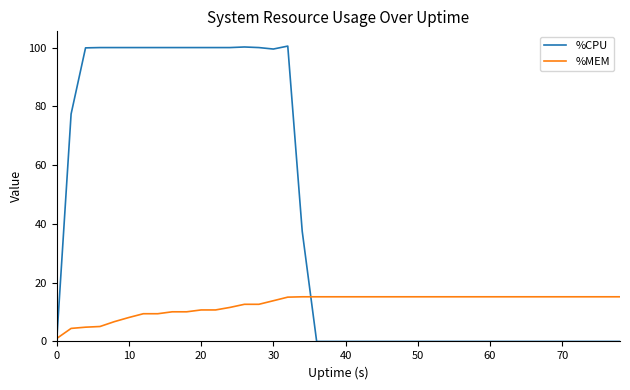

List the series in order of their peak value, lowest first.

%MEM, %CPU